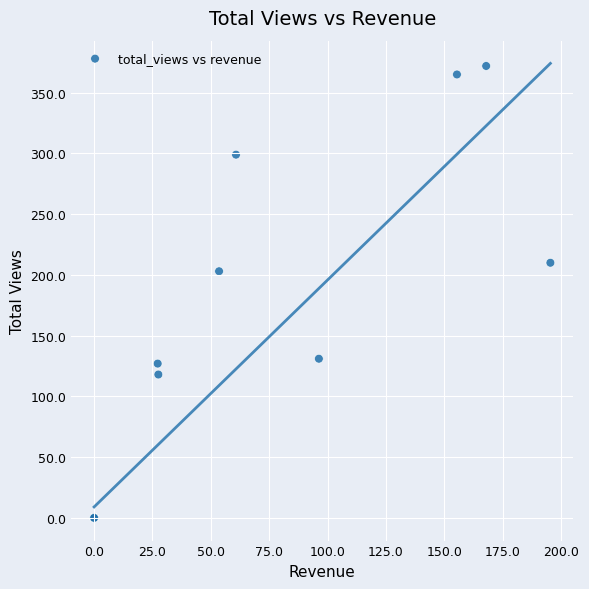

What Y value in the scatter plot is closest to 186?

203